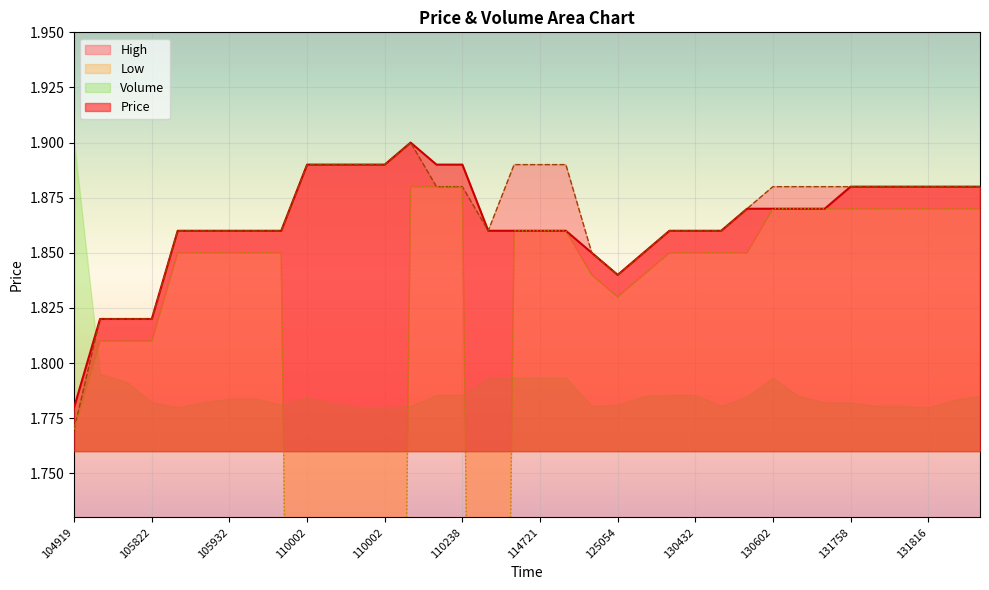

How many data points in Low are less than 1?

5